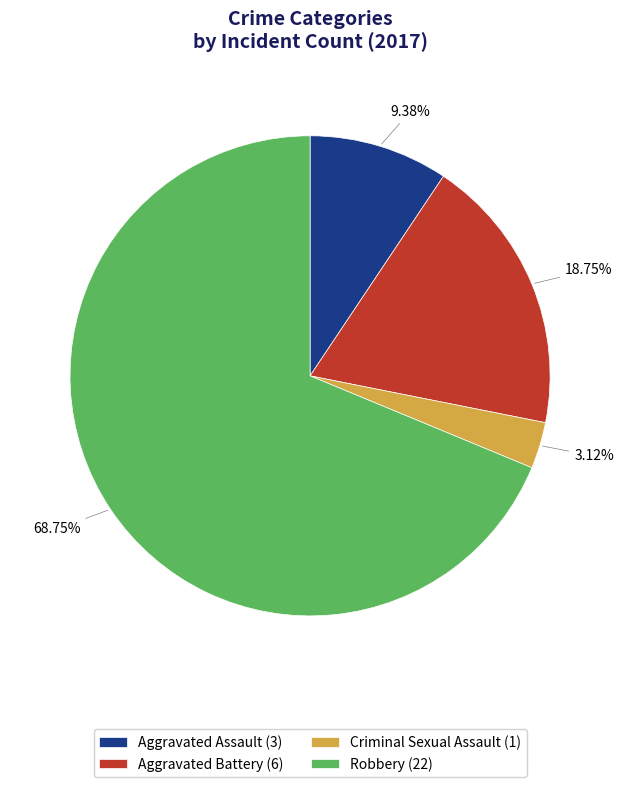

How many segments does this pie chart have?

4